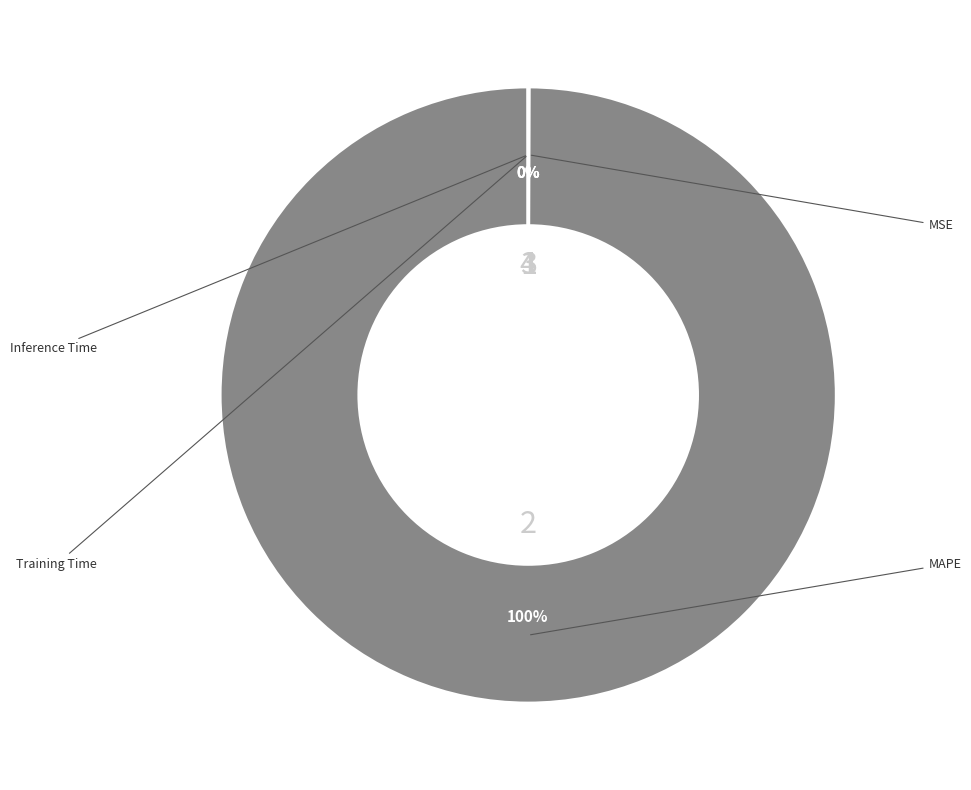

How many slices are in this pie chart?

4